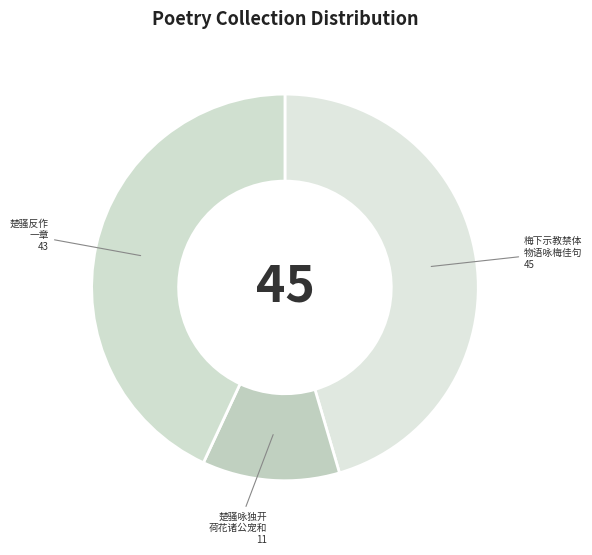

Do 楚骚反作 一章 and 楚骚咏独开 荷花诸公宠和 together represent more than half of the pie?

Yes